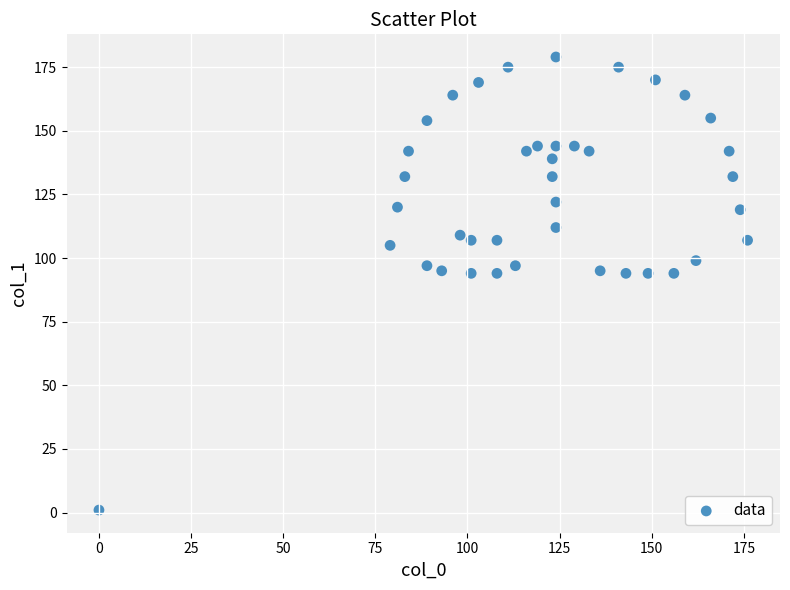

What is the range of X values (max minus min)?

176